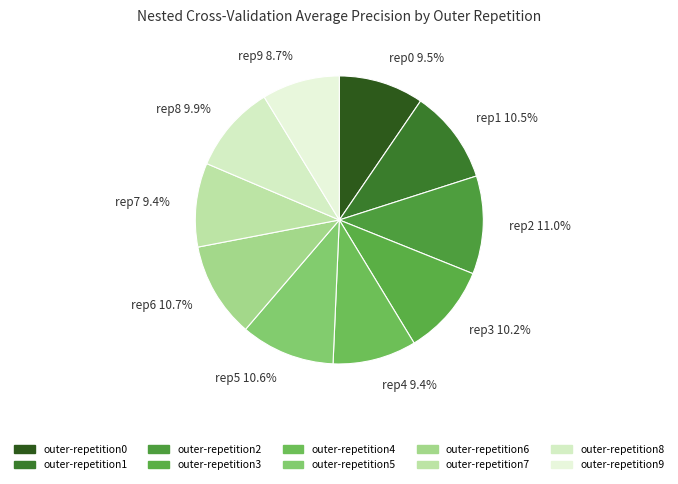

Which category has the smallest portion of the pie?

rep9 8.7%